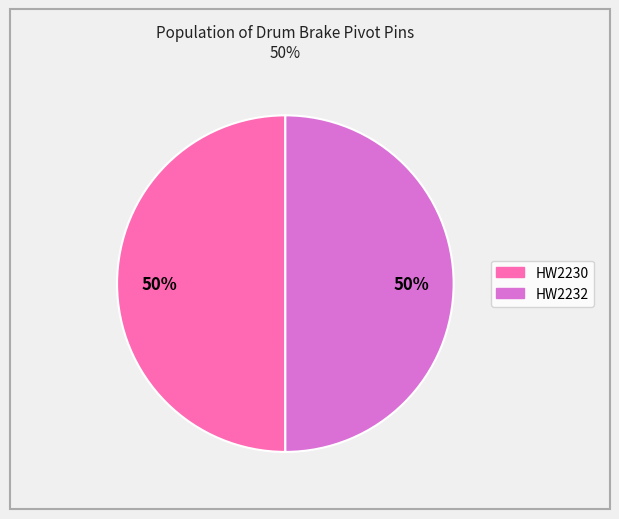

Is it true that HW2232 is 36% of the pie?

False